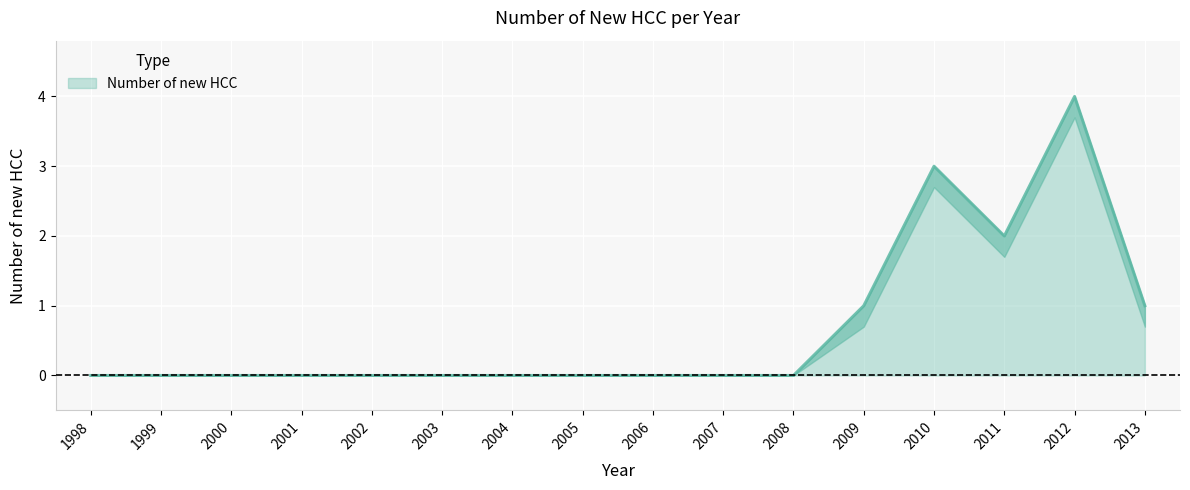

Rank the categories by value from lowest to highest.

1998, 1999, 2000, 2001, 2002, 2003, 2004, 2005, 2006, 2007, 2008, 2009, 2013, 2011, 2010, 2012